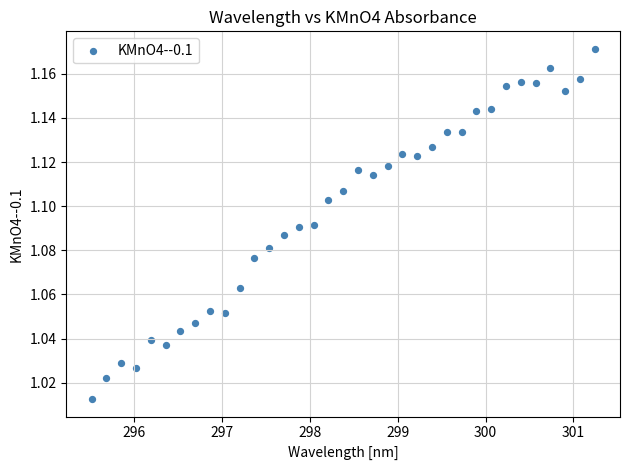

Count the number of points in this scatter plot.

35